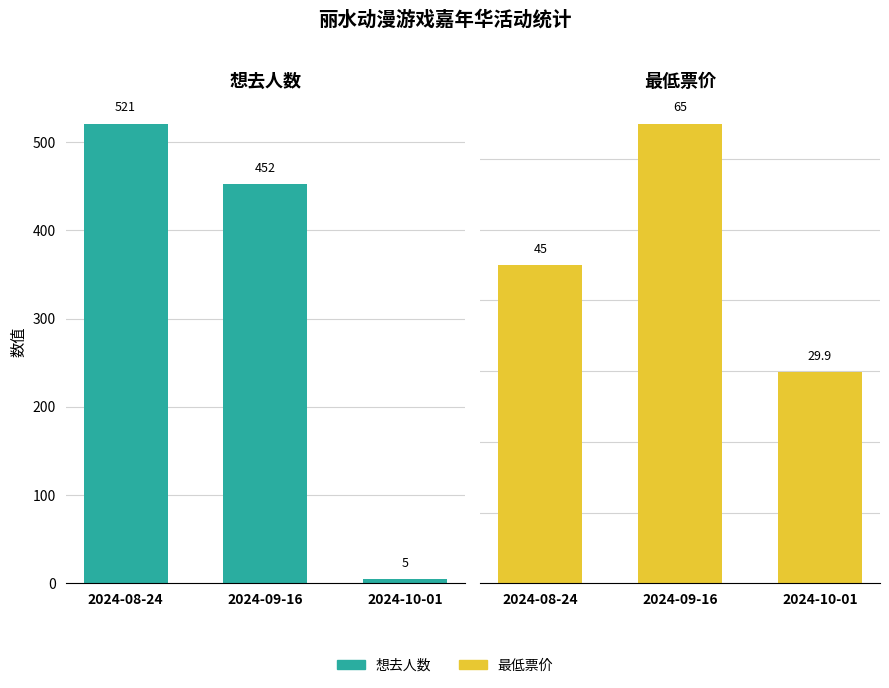

Between 2024-08-24 and 2024-09-16, which series saw the biggest shift?

想去人数